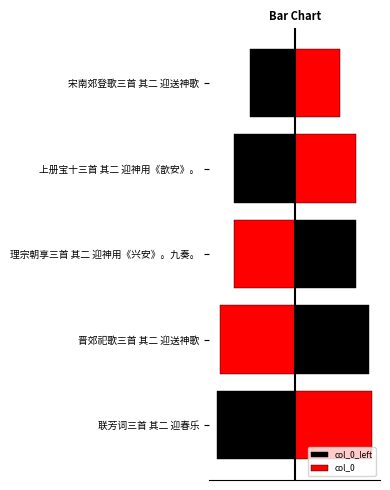

How many categories are shown in the chart?

5